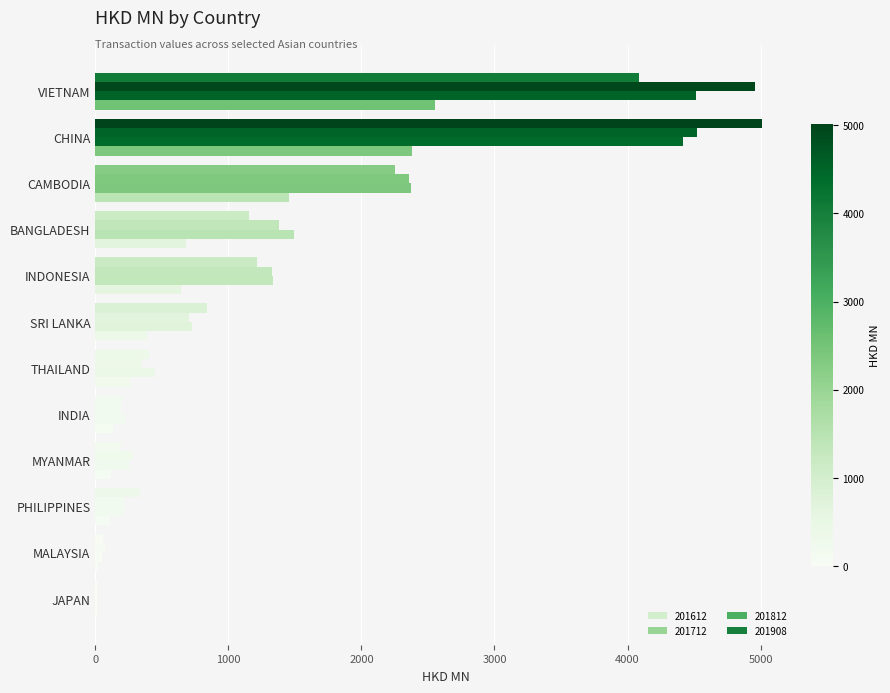

Count the number of categories in the chart.

12